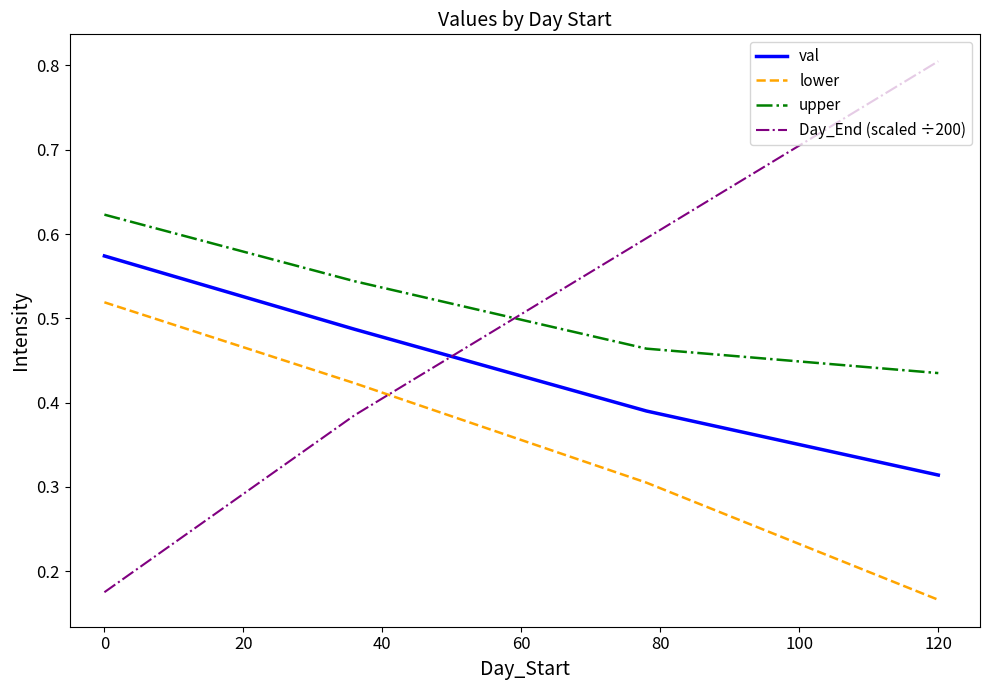

What is the highest value of the Day_End (scaled ÷200) series?

0.8